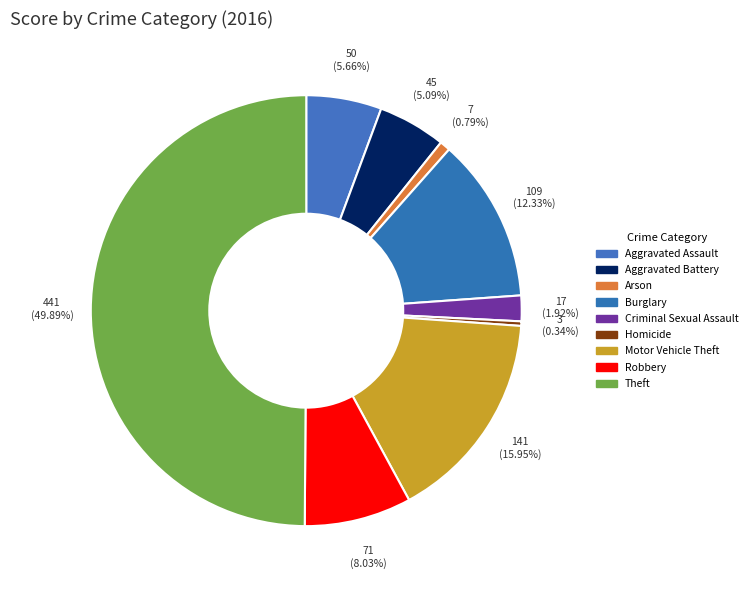

Is there a majority slice in this chart?

No